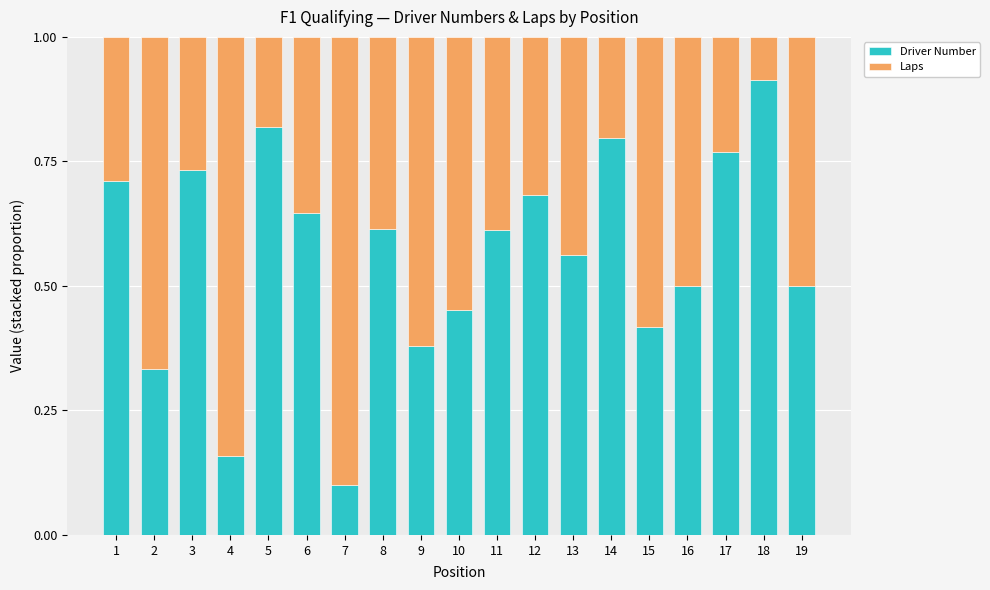

What is the total value across all series at 2?

1.0